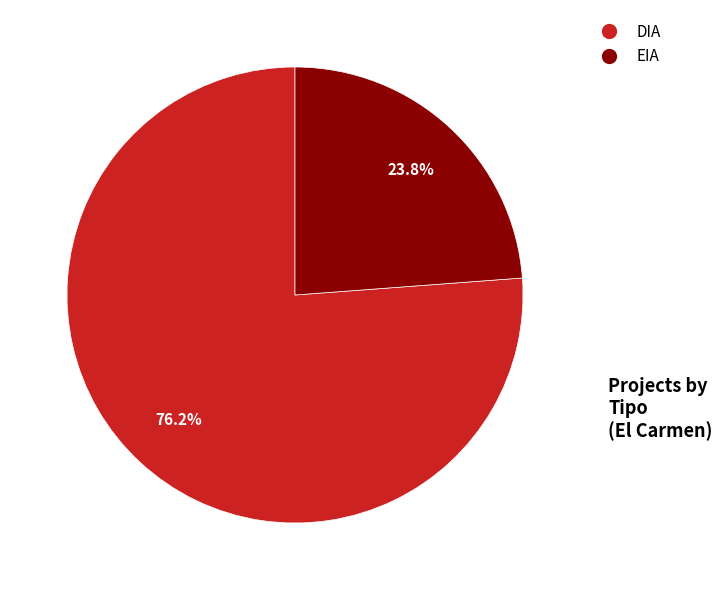

To the nearest percent, what is the combined percentage of EIA and DIA?

100%